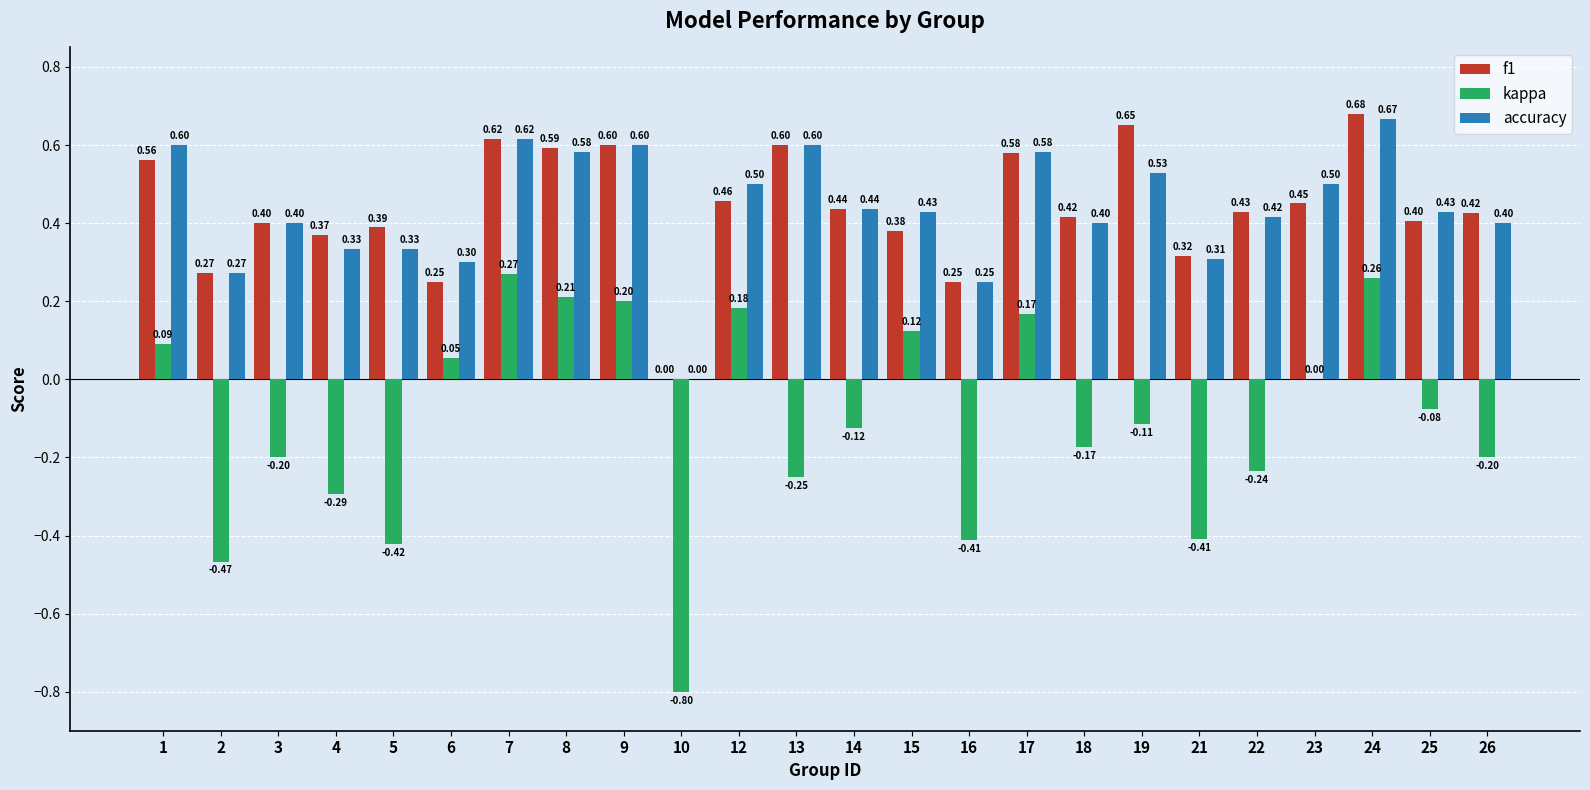

How many distinct data groups are displayed?

3